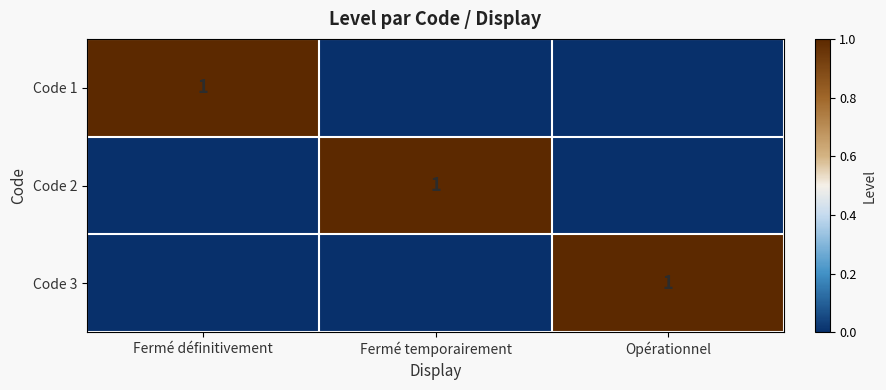

The Code 3 series shows 2 at Opérationnel. True or false?

False